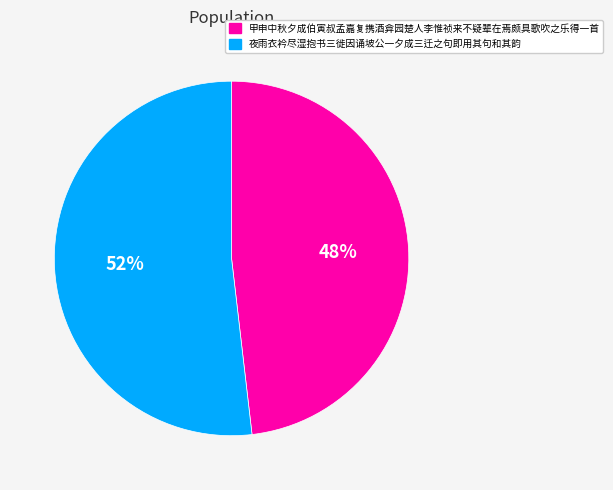

The 夜雨衣衿尽湿抱书三徙因诵坡公一夕成三迁之句即用其句和其韵 slice represents 58% of the pie. True or false?

False